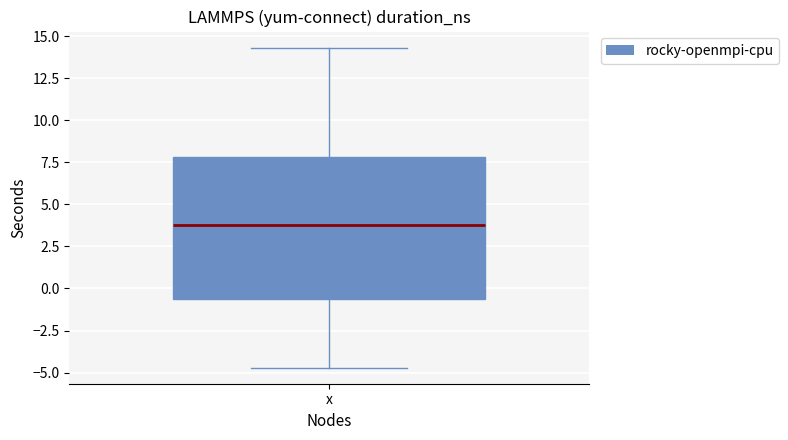

Transcribe this box plot: give where the median line is, the range the box spans, and where the two whiskers end, as read against the y-axis. The values are not printed on the chart, so give them approximately, as read against the axis.

median 3.5, box -0.5 to 8.0, whiskers -4.5 to 14.5